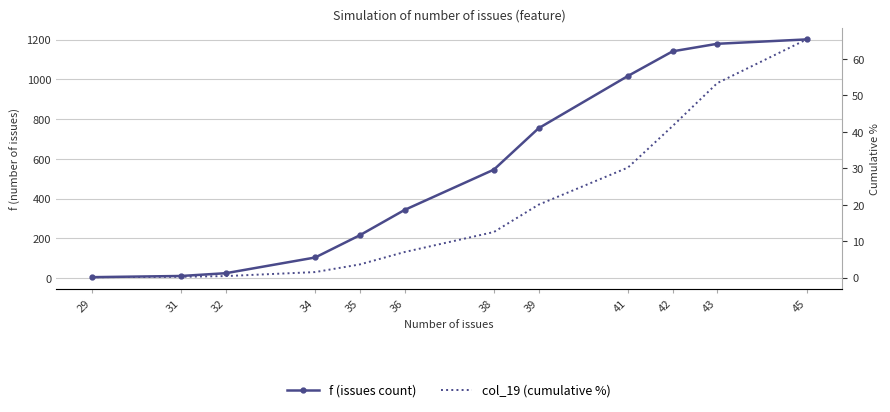

At how many categories does at least one series exceed 1124?

3